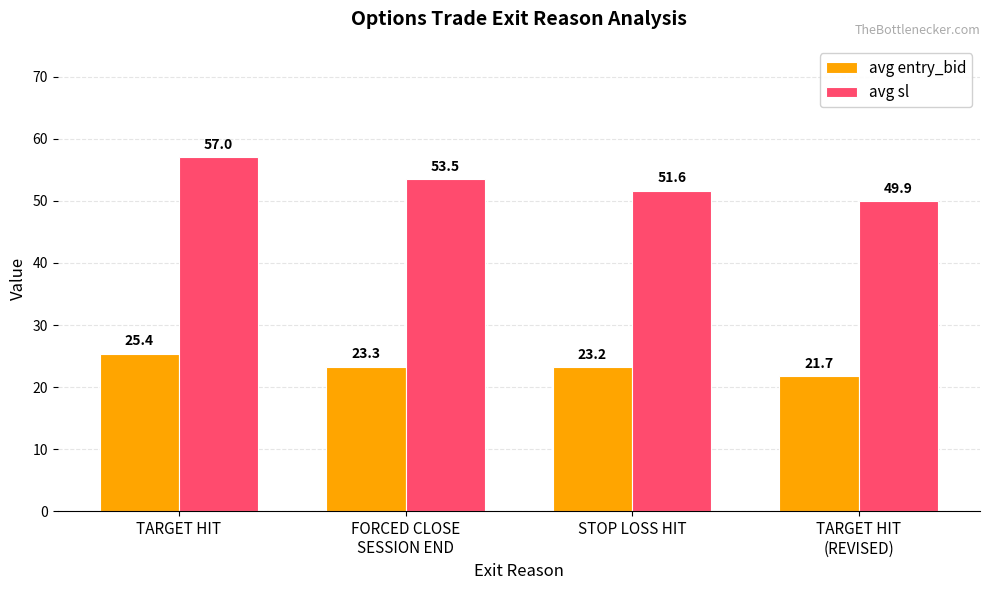

What is the sum of all avg entry_bid values?

93.6